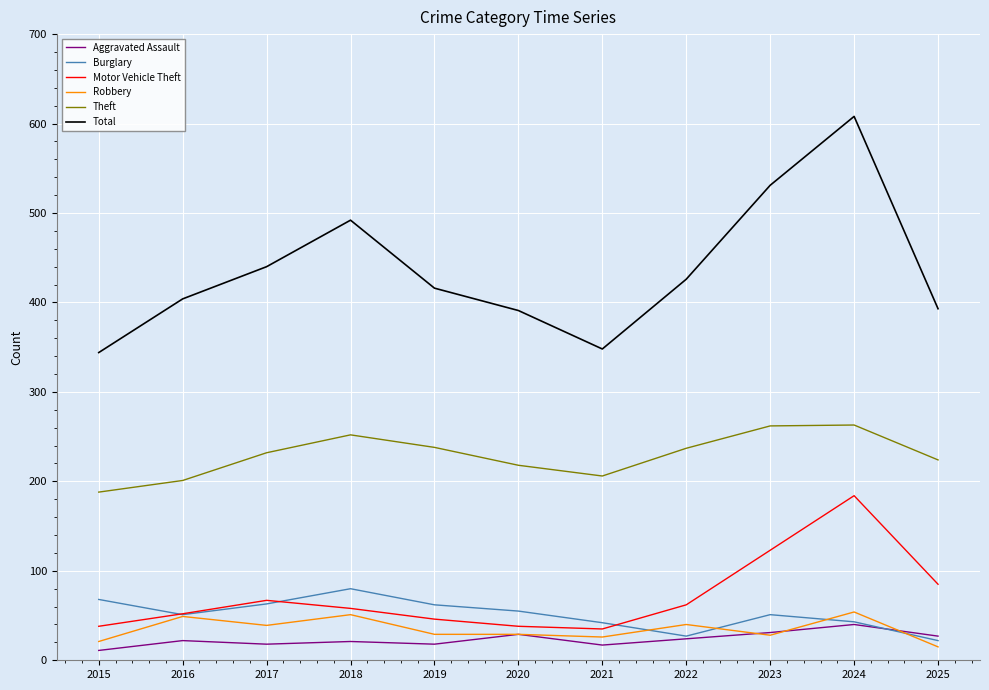

What is the sum of all Aggravated Assault values?

258